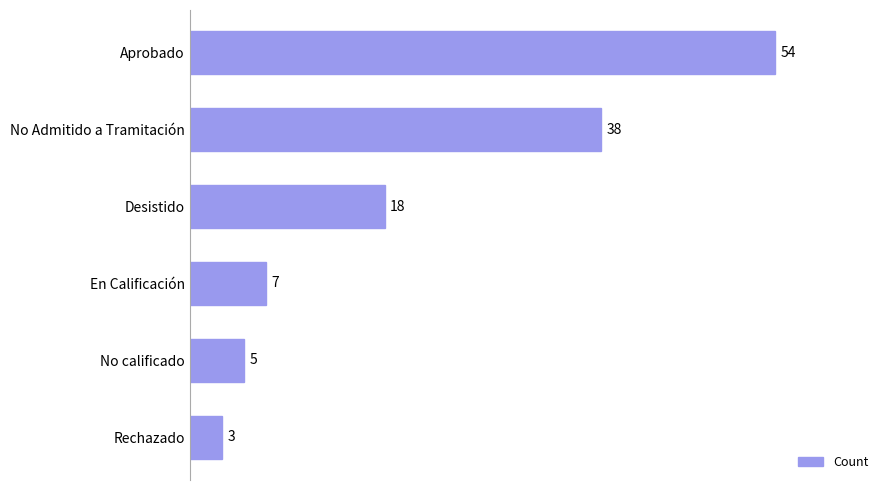

Rank the categories by value from highest to lowest.

Aprobado, No Admitido a Tramitación, Desistido, En Calificación, No calificado, Rechazado